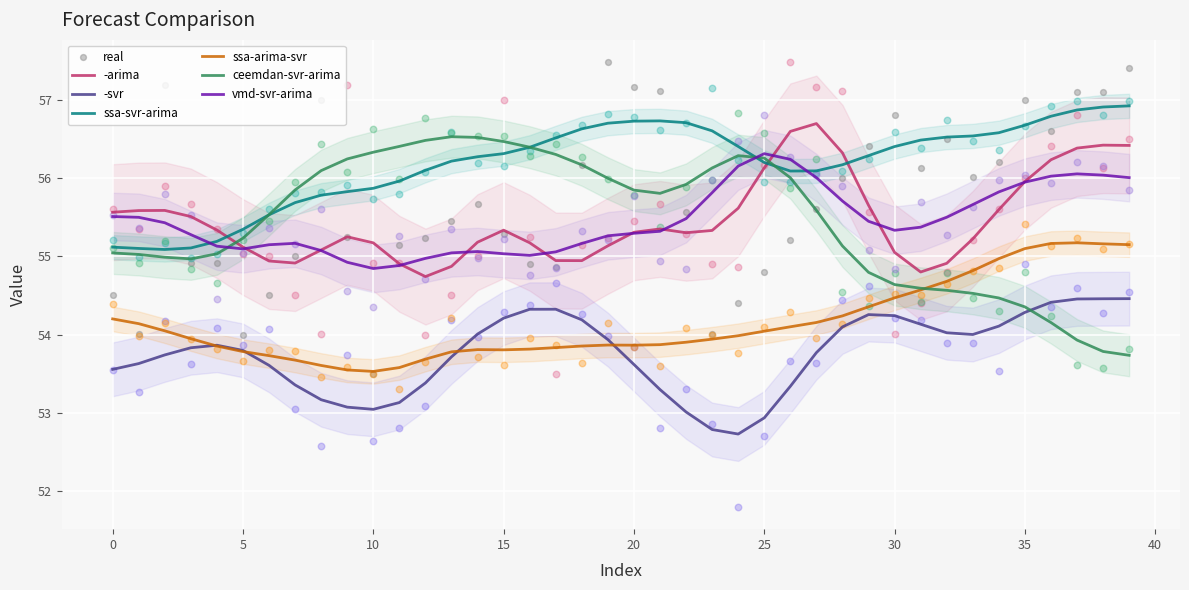

What is the total value across all series at 30?

328.2